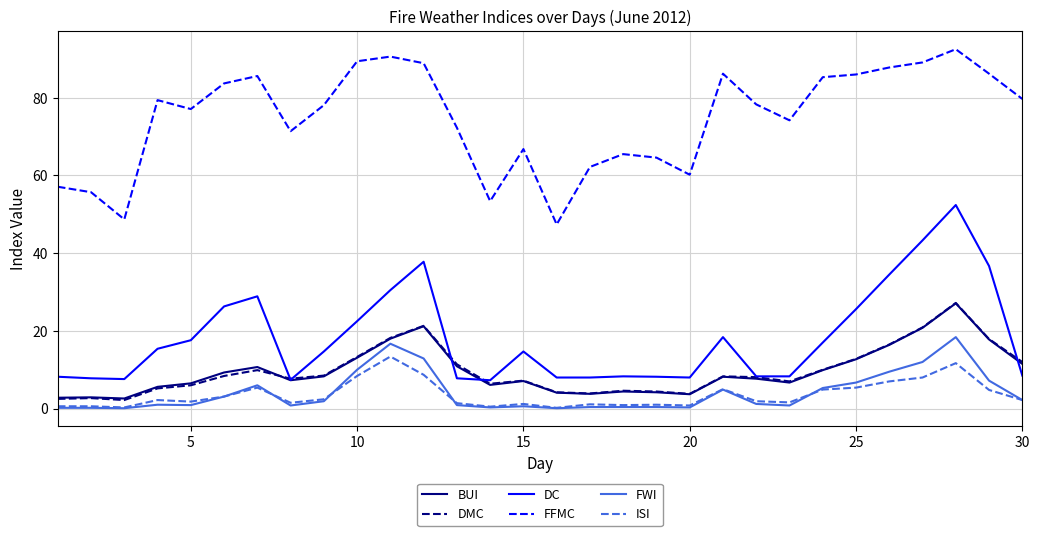

How many values in the DC series are below 14?

14